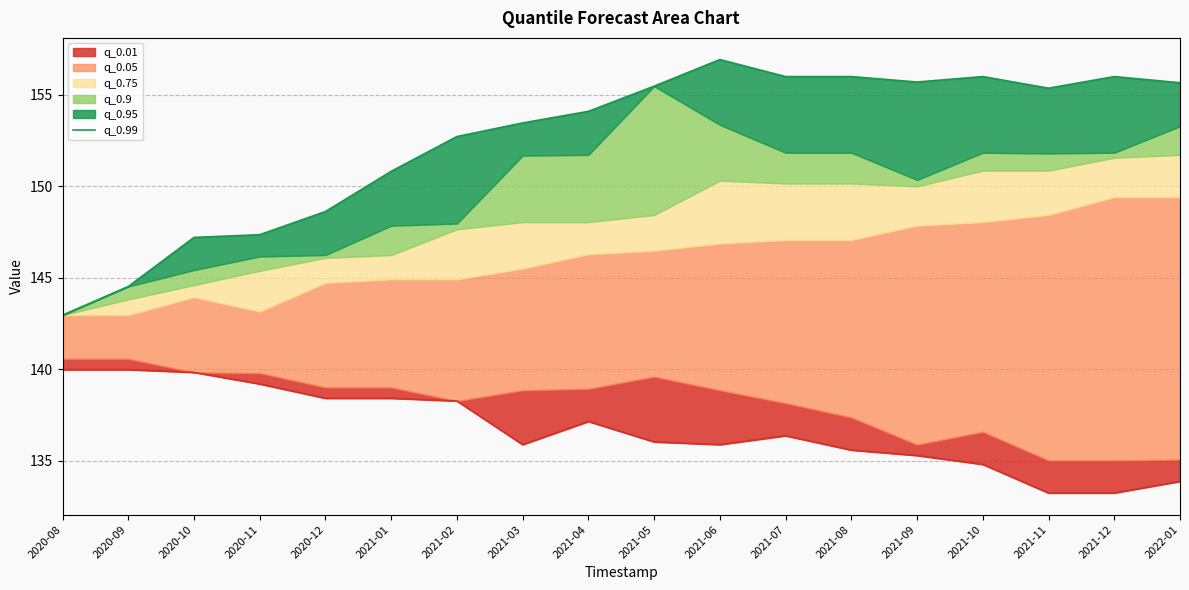

Does the chart display data point markers on the line(s)?

No